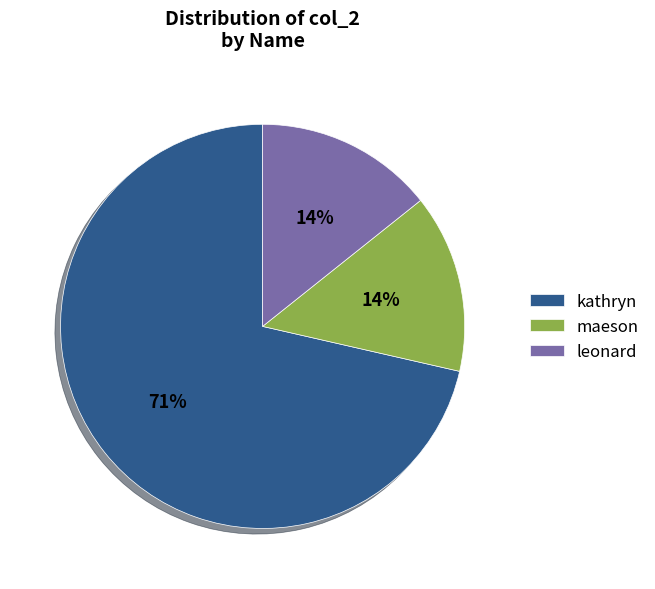

What is the largest slice in the pie chart?

kathryn